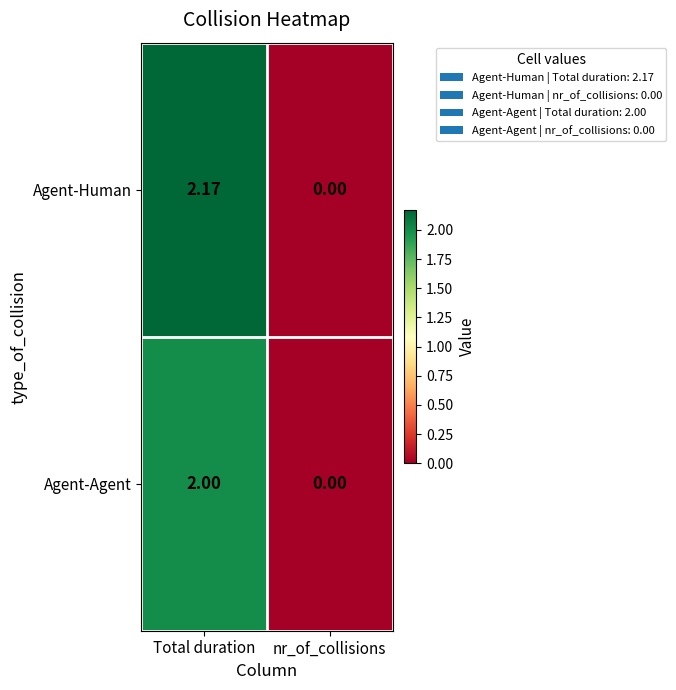

Which category has the lowest value in the Agent-Agent series?

nr_of_collisions